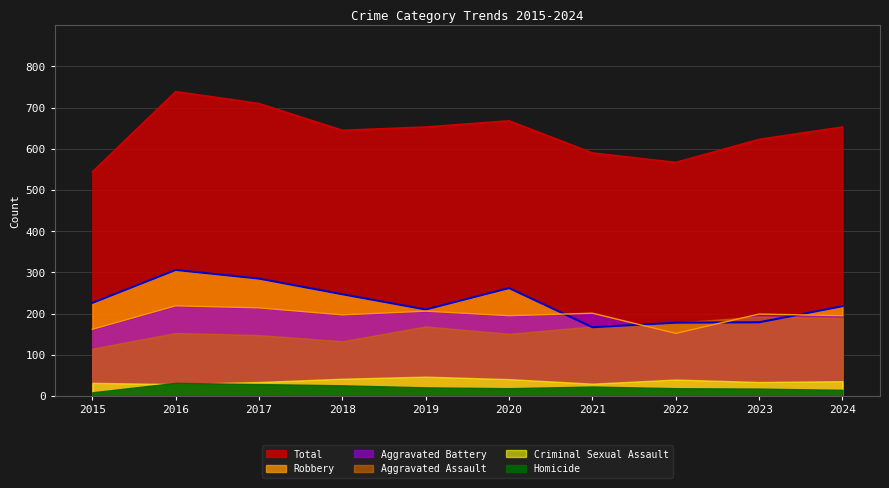

The value of Total at 2023 is 1115. True or false?

False